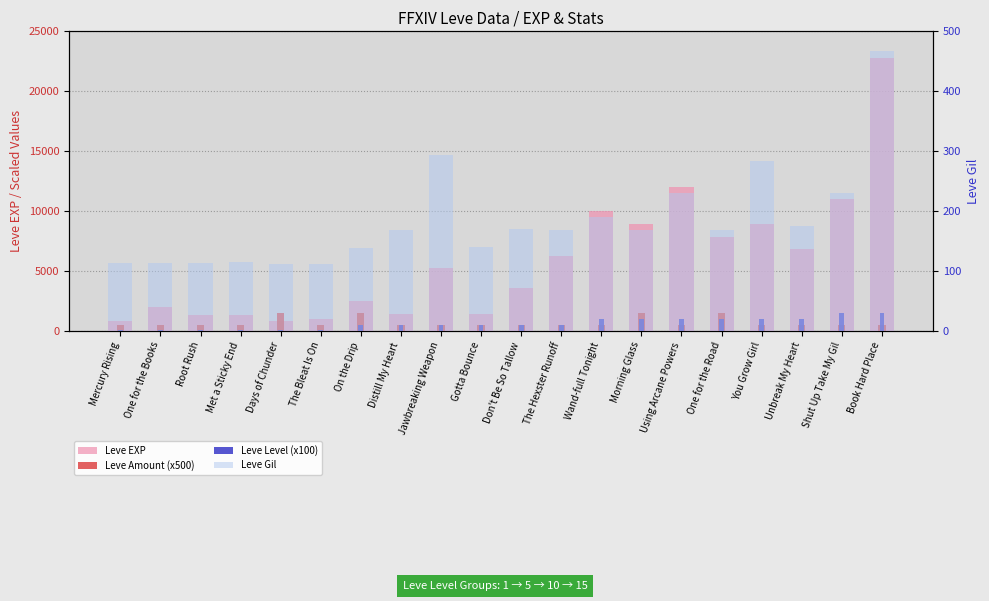

At which label does Leve Amount (x500) reach its minimum?

Mercury Rising